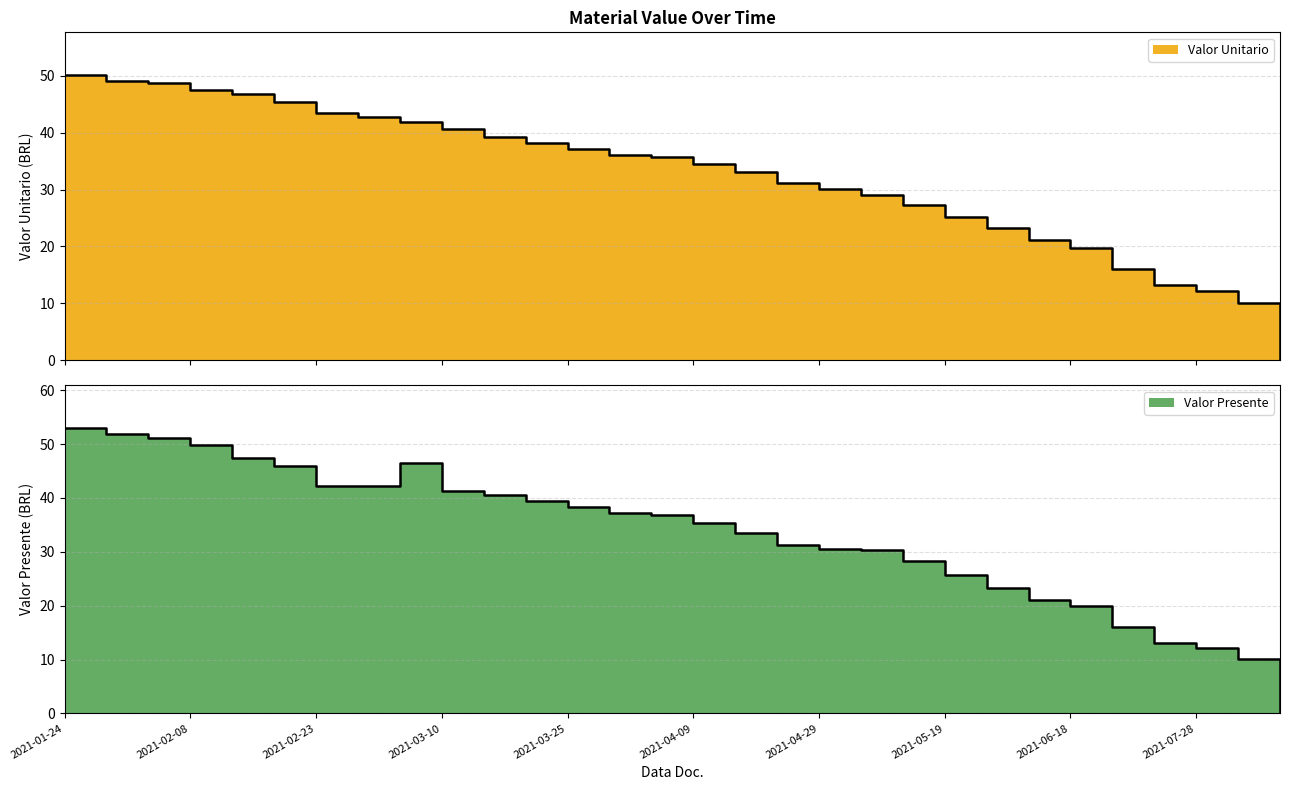

Reading right to left, extract all data points from this chart.

Valor Unitario: 0.0	10.1	12.1	13.2	16.1	19.8	21.1	23.3	25.1	27.3	29.1	30.1	31.1	33.1	34.5	35.8	36.1	37.1	38.2	39.3	40.7	41.8	42.7	43.5	45.4	46.8	47.6	48.6	49.1	50.1
Valor Presente: 0.0	10.1	12.2	13.2	16.0	19.9	21.1	23.3	25.7	28.2	30.3	30.5	31.3	33.6	35.3	36.7	37.2	38.3	39.4	40.6	41.2	46.5	42.2	42.2	46.0	47.4	49.9	51.2	51.8	52.9